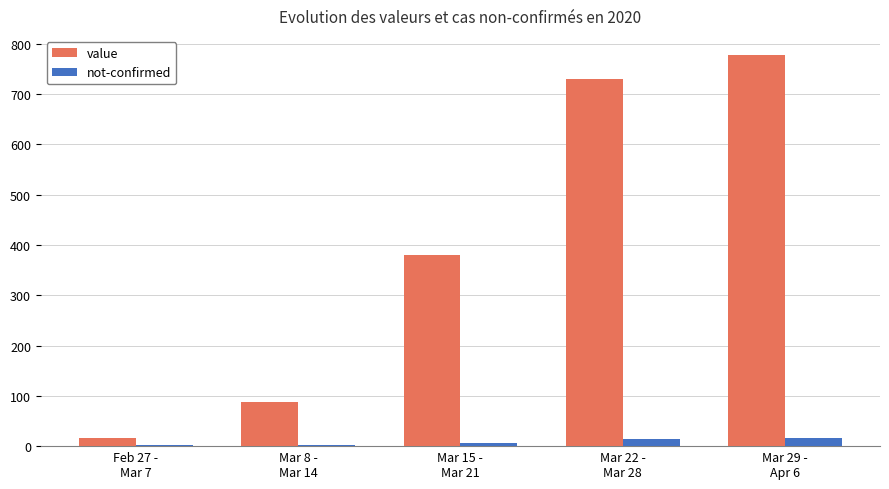

Which series has the largest total across all categories?

value